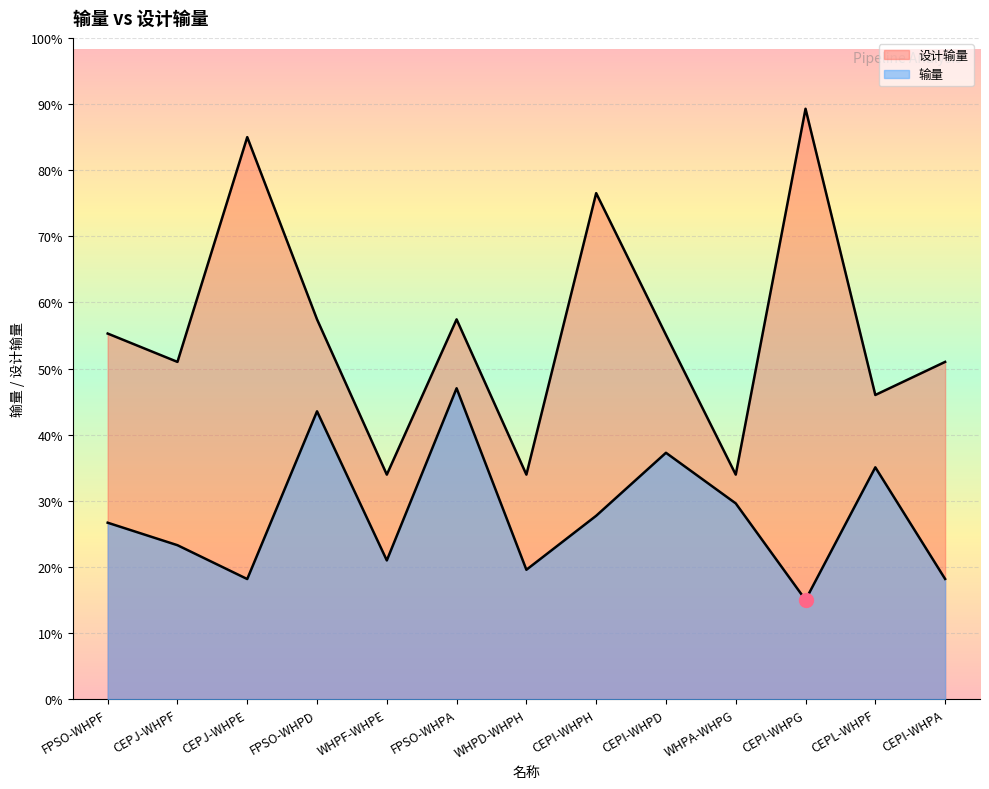

At which label does 输量 reach its minimum?

CEPI-WHPG